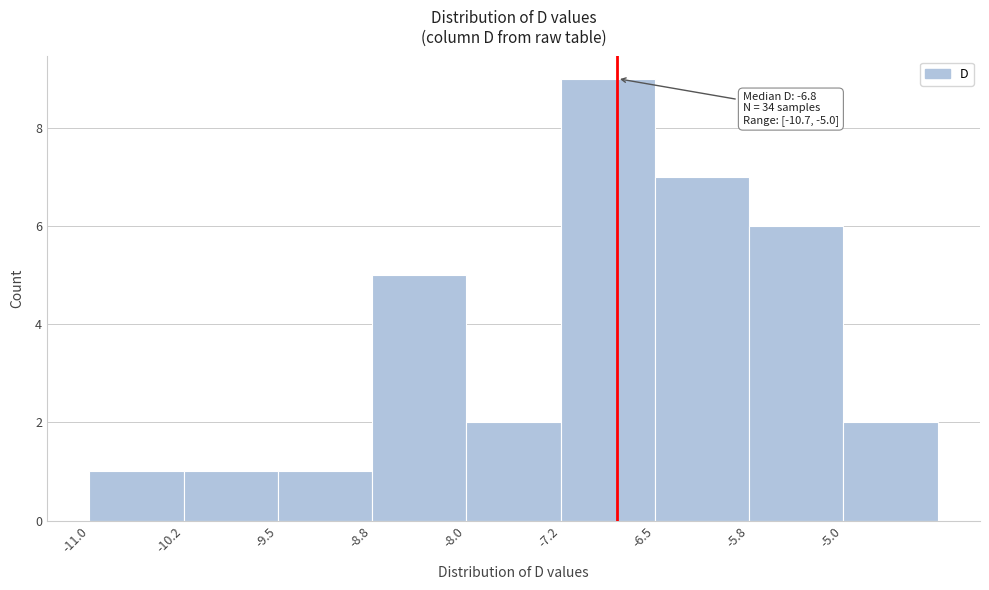

Over which range of the x-axis is the bar tallest?

-7.25 to -6.50